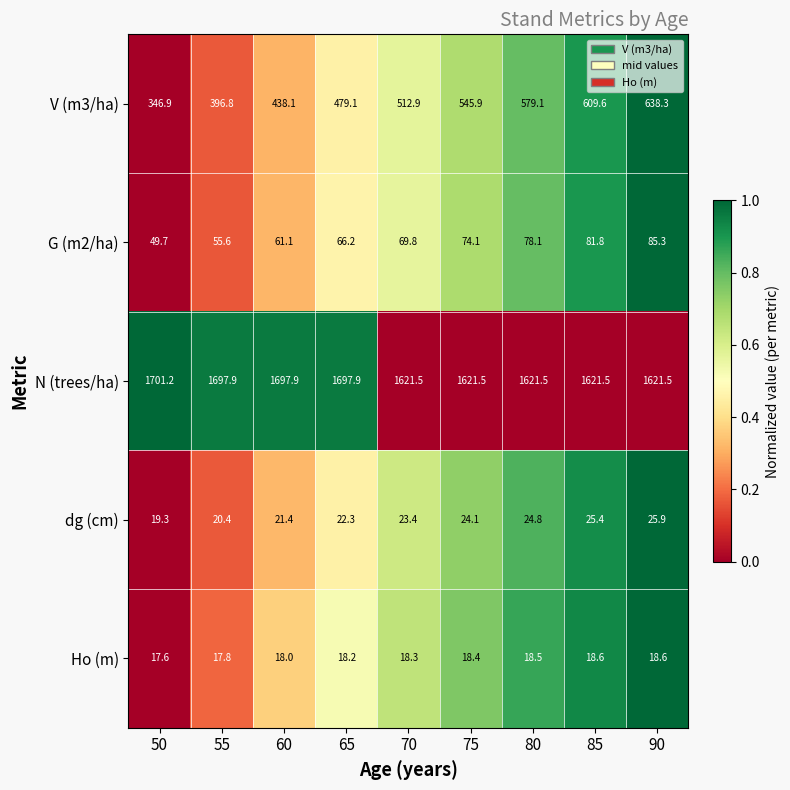

What is the difference between the second highest and second lowest values in the dg (cm) series?

5.0